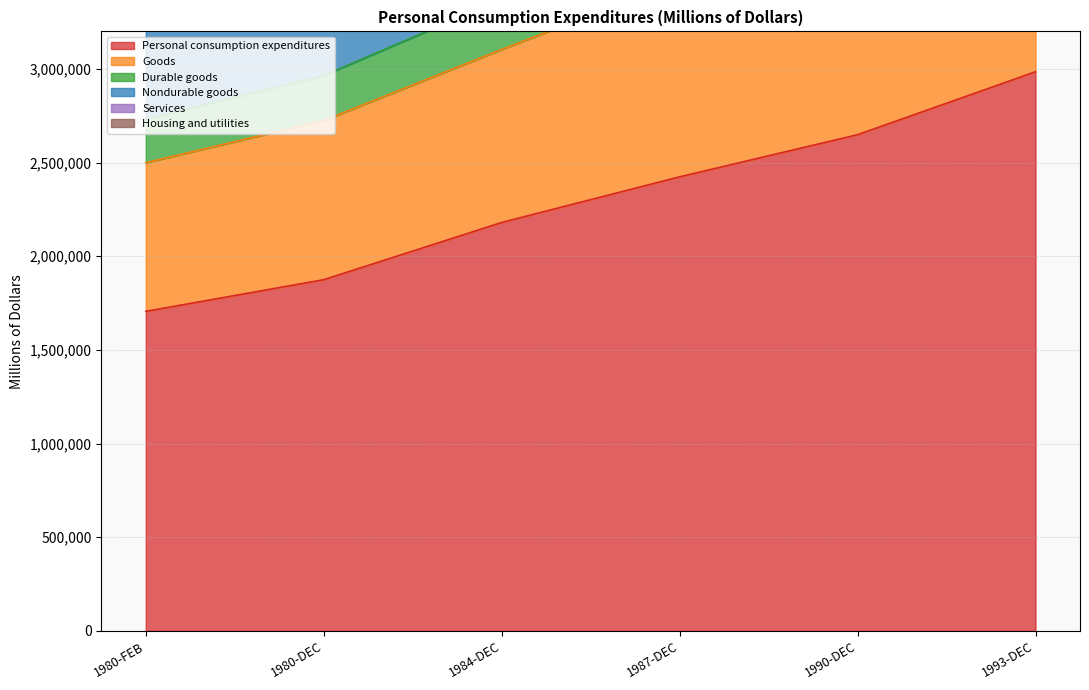

What is the difference between the maximum and minimum values in the Goods series?

1999689